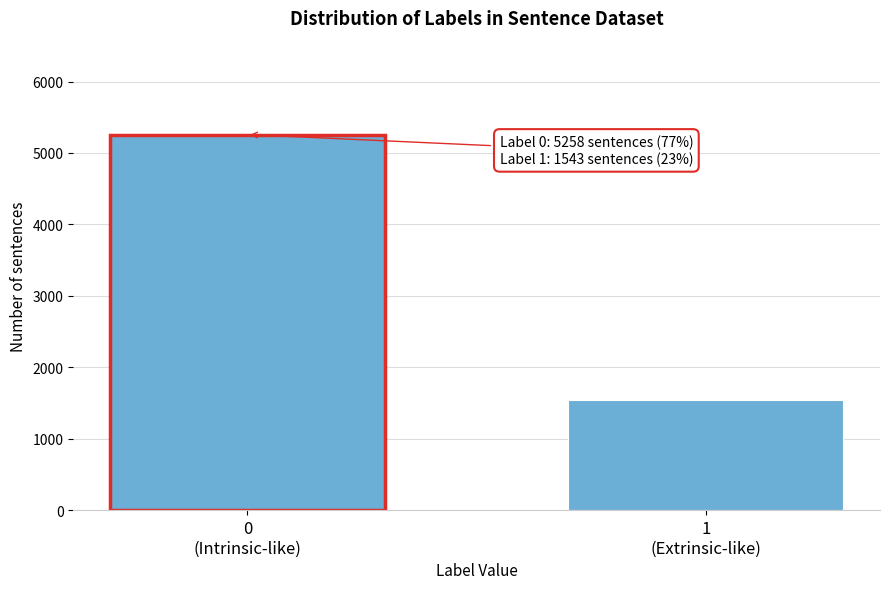

Reading right to left, extract all data points from this chart.

1543	5258